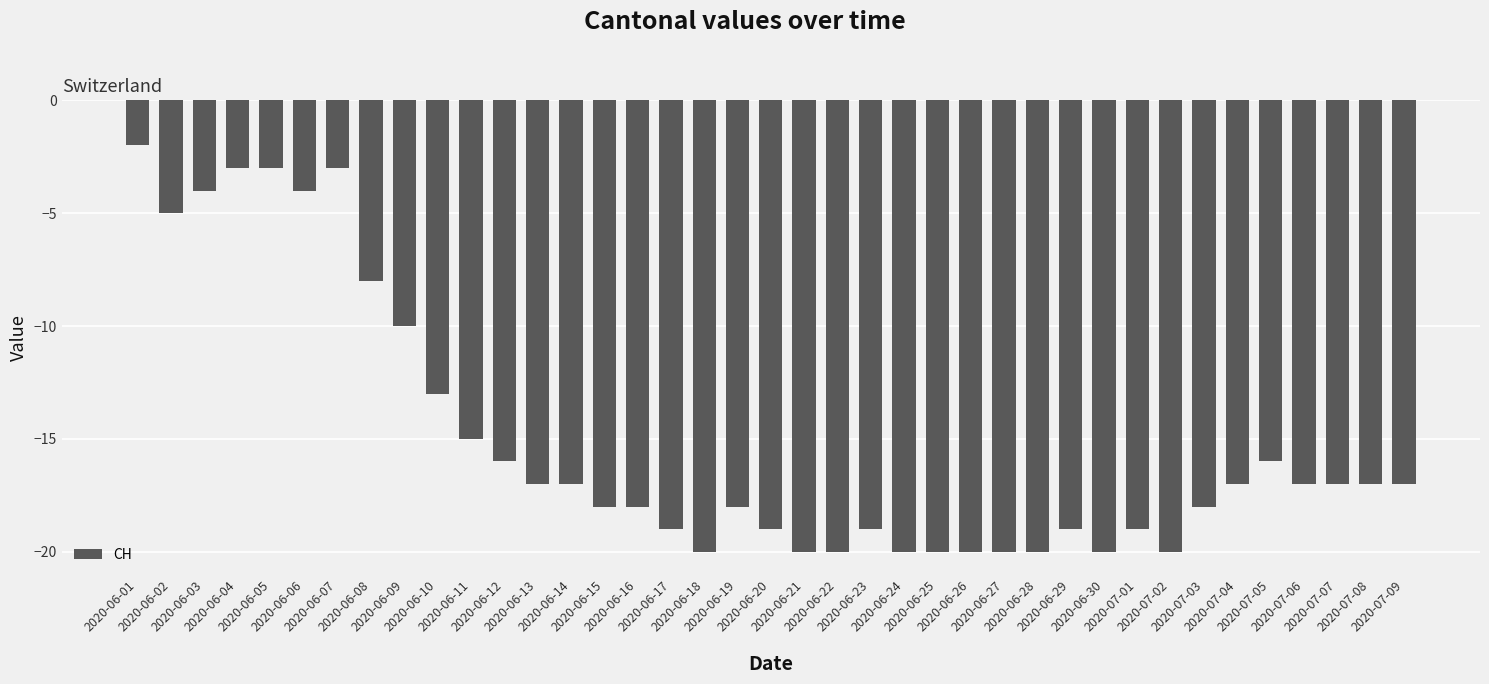

What position from the left is 2020-06-01?

1